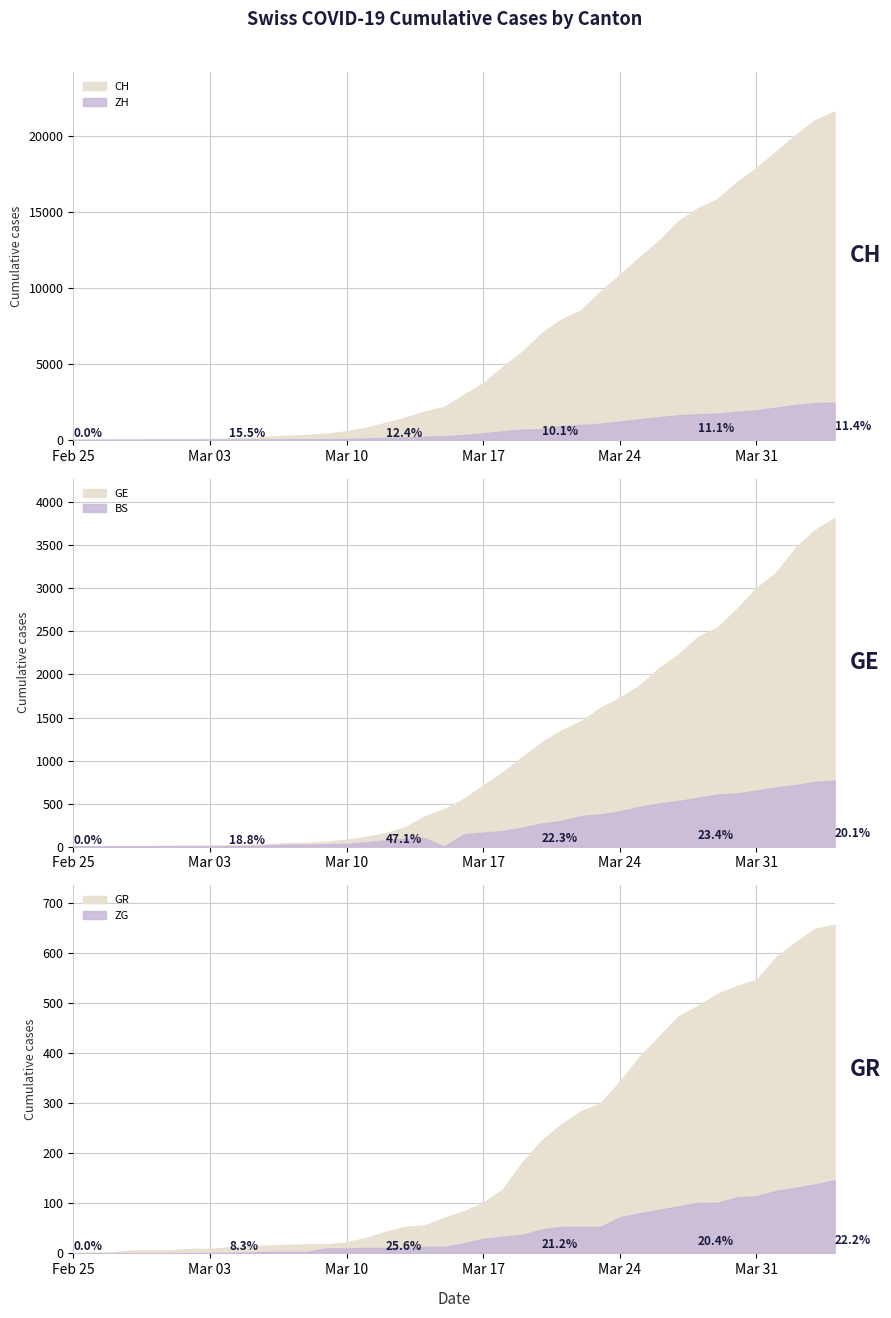

True or false: BS has more than 2 points higher than both neighbors.

False